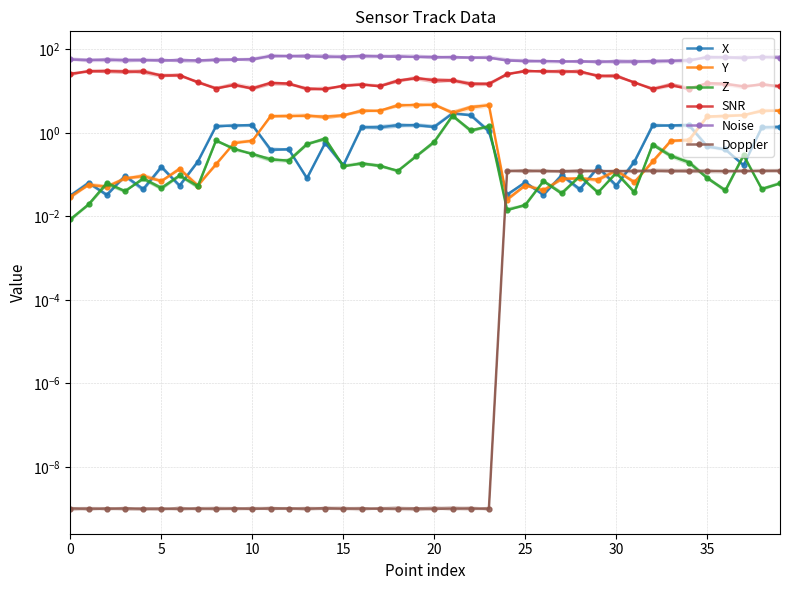

What is the average value of the X series?

0.7